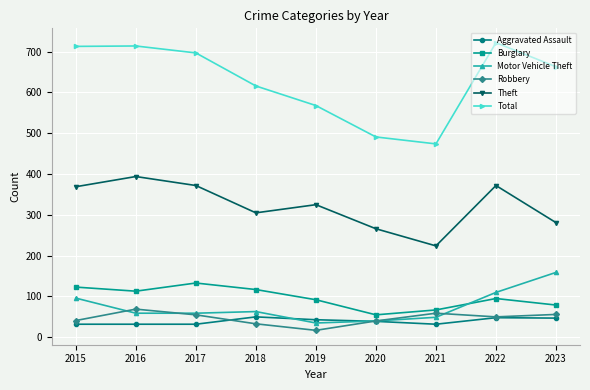

What is the sum of all Burglary values?

874